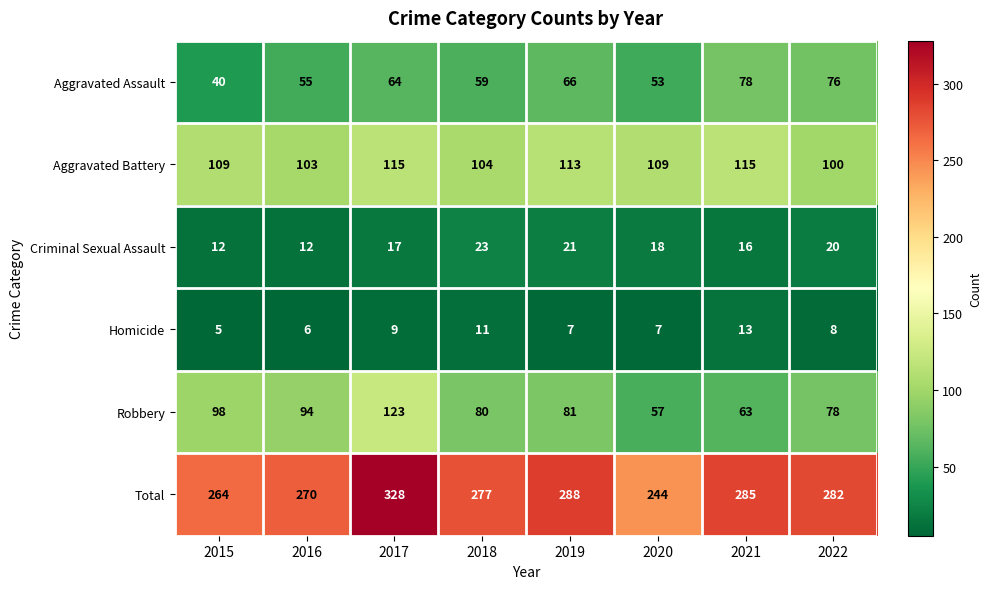

What is the sum of the Homicide values at 2016 and 2017?

15